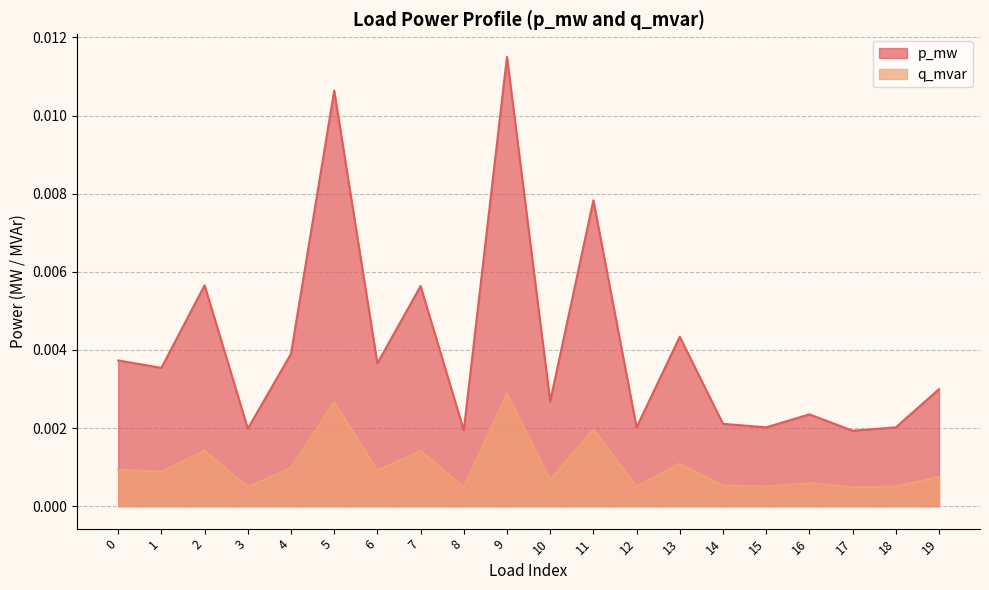

True or false: p_mw and q_mvar intersect in this chart.

False